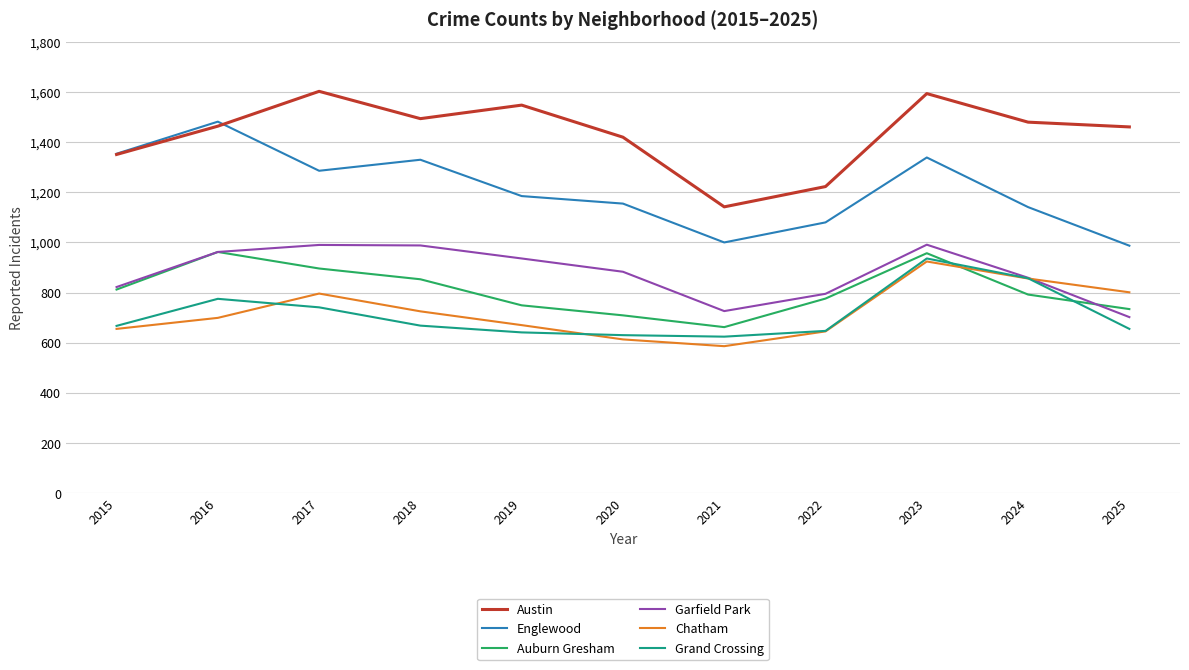

True or false: Garfield Park and Englewood cross at least once.

False